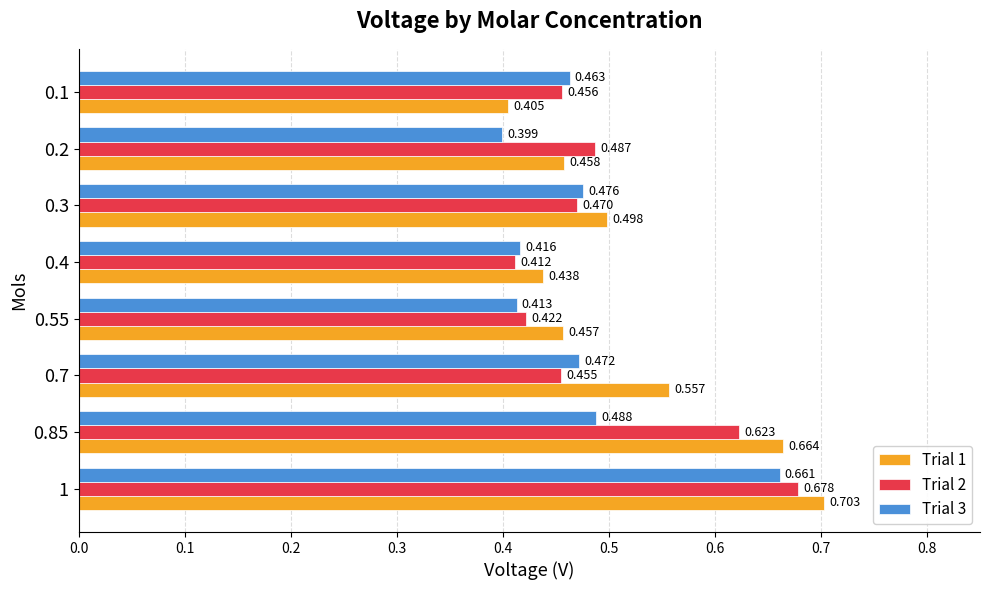

Is the value of Trial 3 at 1 greater than the value of Trial 1 at 0.85?

No